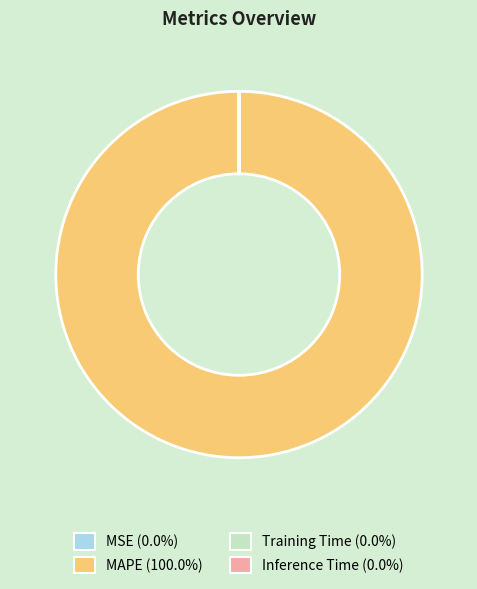

Which category accounts for the majority?

MAPE